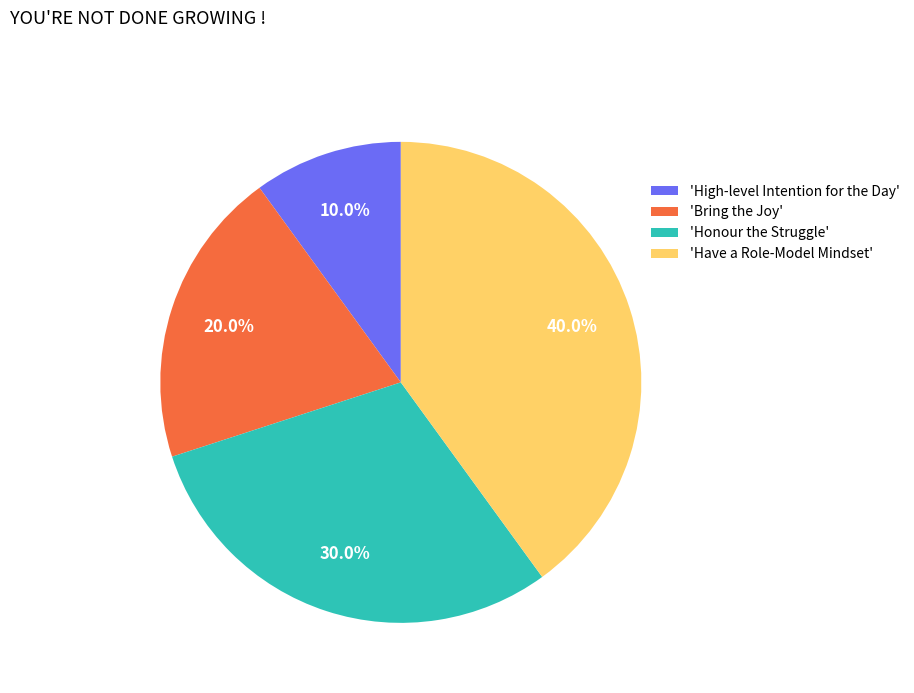

Which slice is the largest?

'Have a Role-Model Mindset'